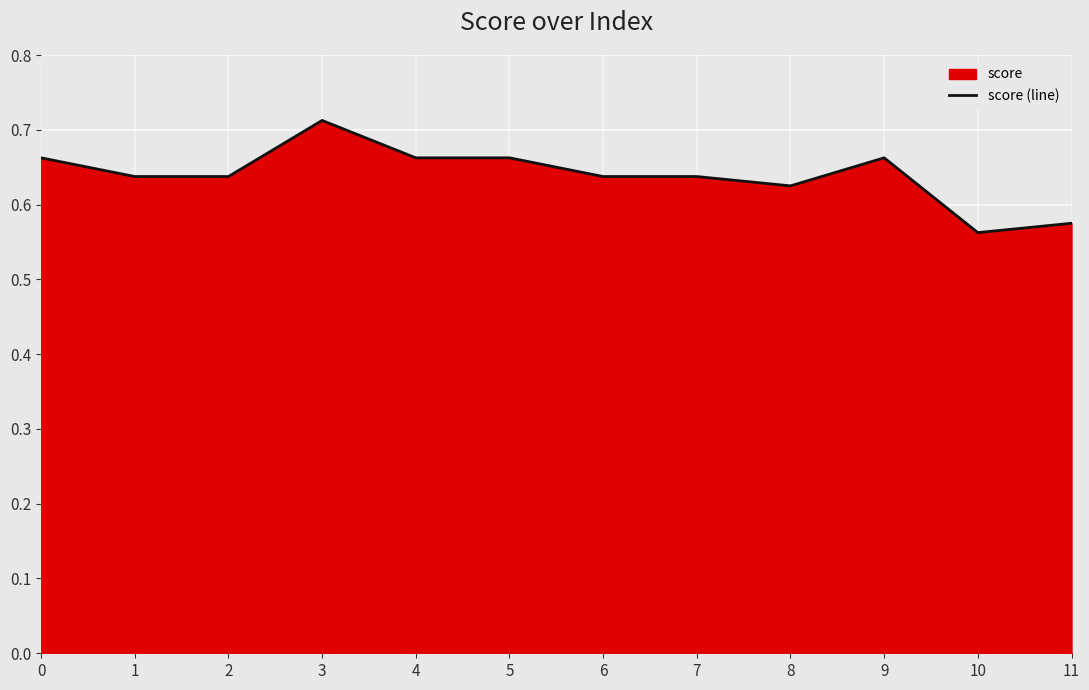

What is the greatest value displayed?

0.7